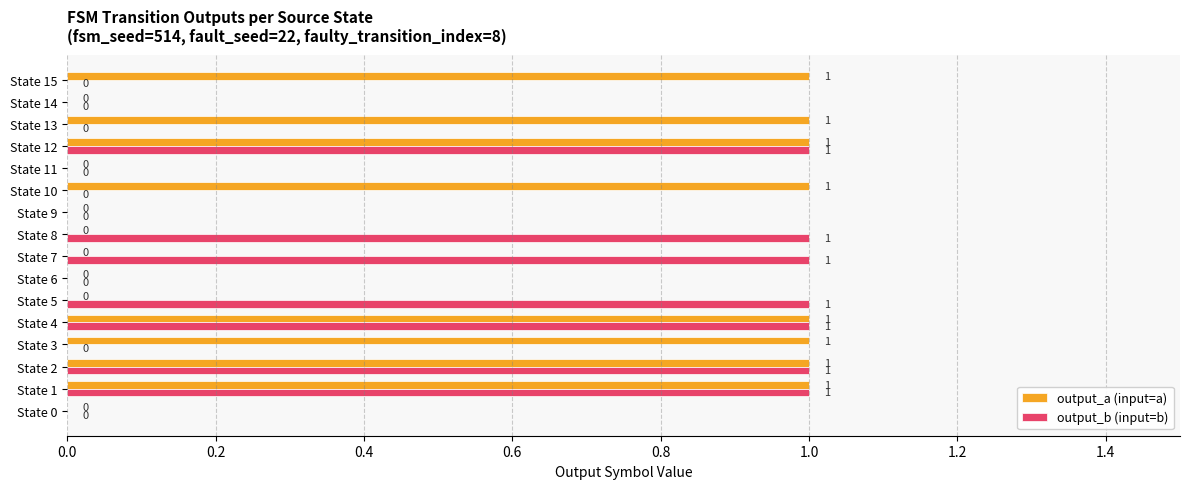

Which series has the largest total across all categories?

output_a (input=a)